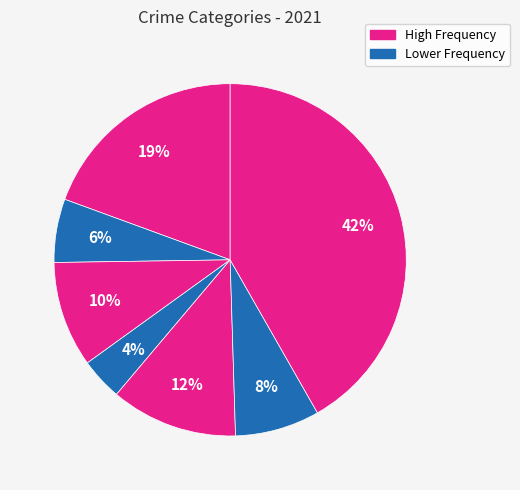

Count the number of slices in the pie.

7